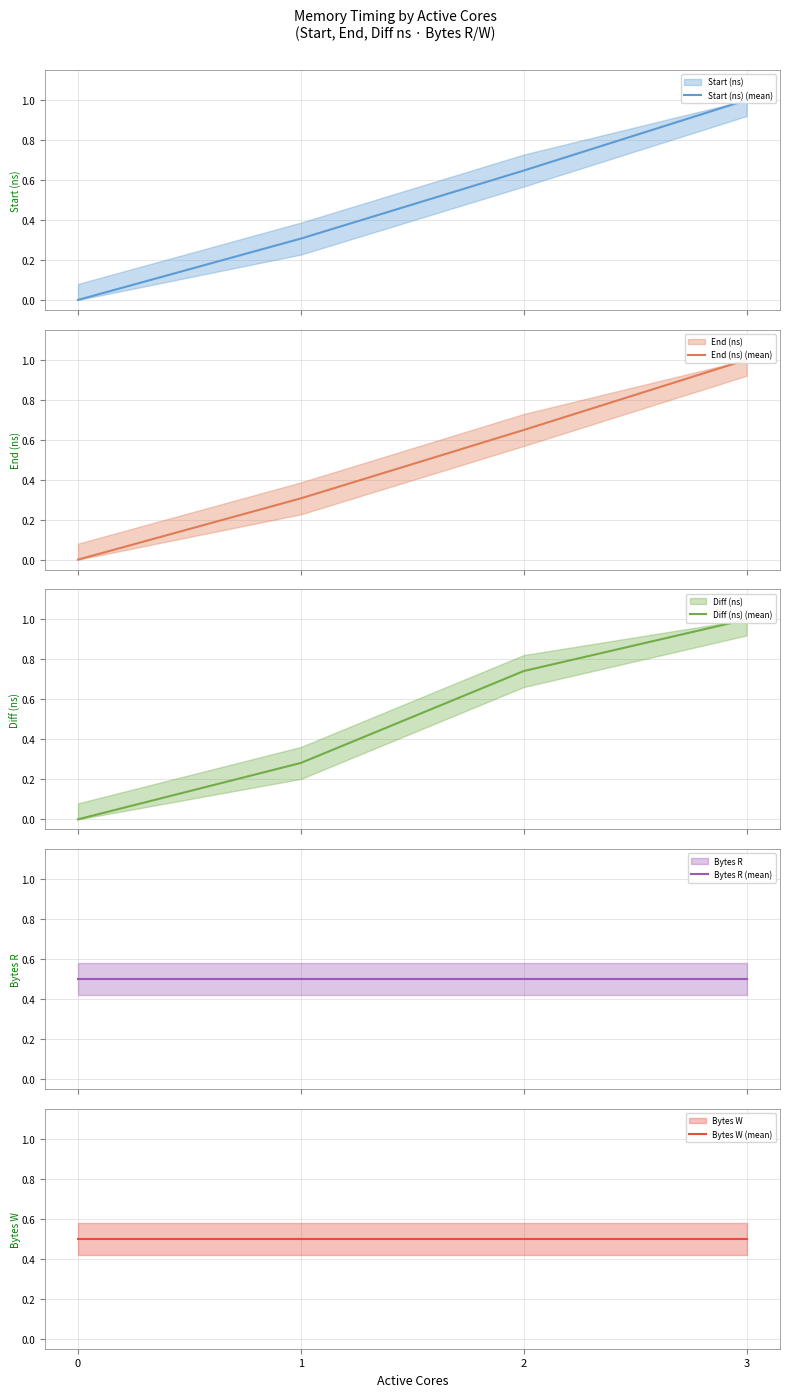

Rank the series by their maximum value, from lowest to highest.

Bytes R (mean), Bytes W (mean), Start (ns) (mean), End (ns) (mean), Diff (ns) (mean)